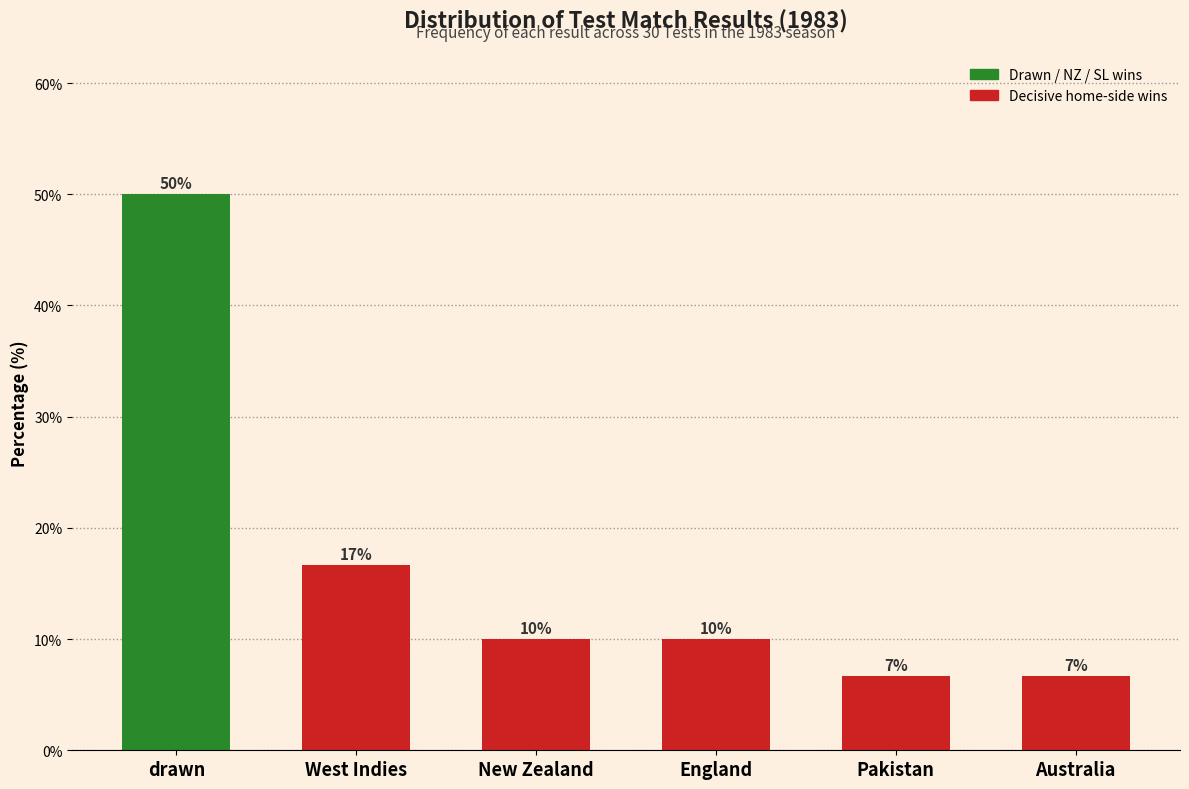

What is the minimum value shown in the chart?

6.7